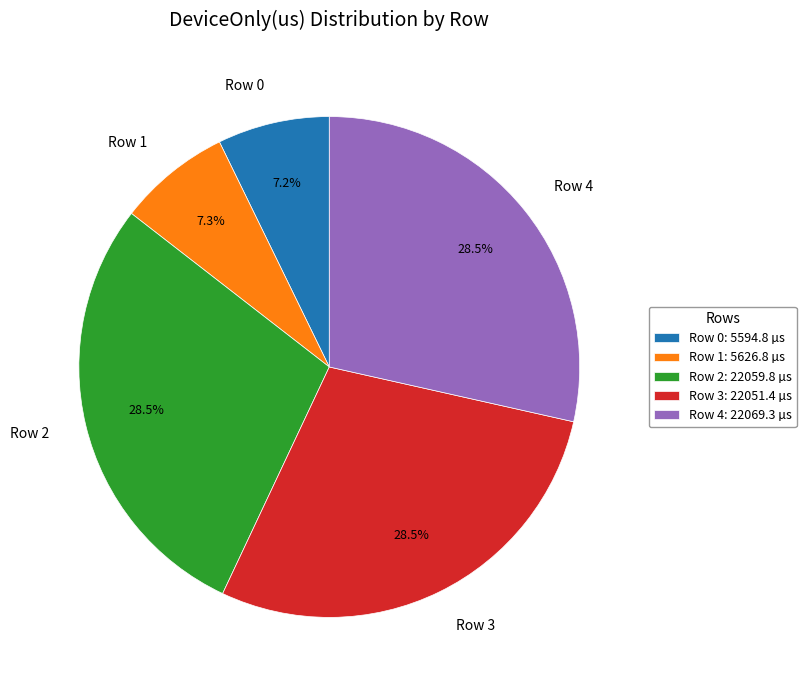

Approximately how many times larger is the value at Row 2 compared to Row 3?

1.0